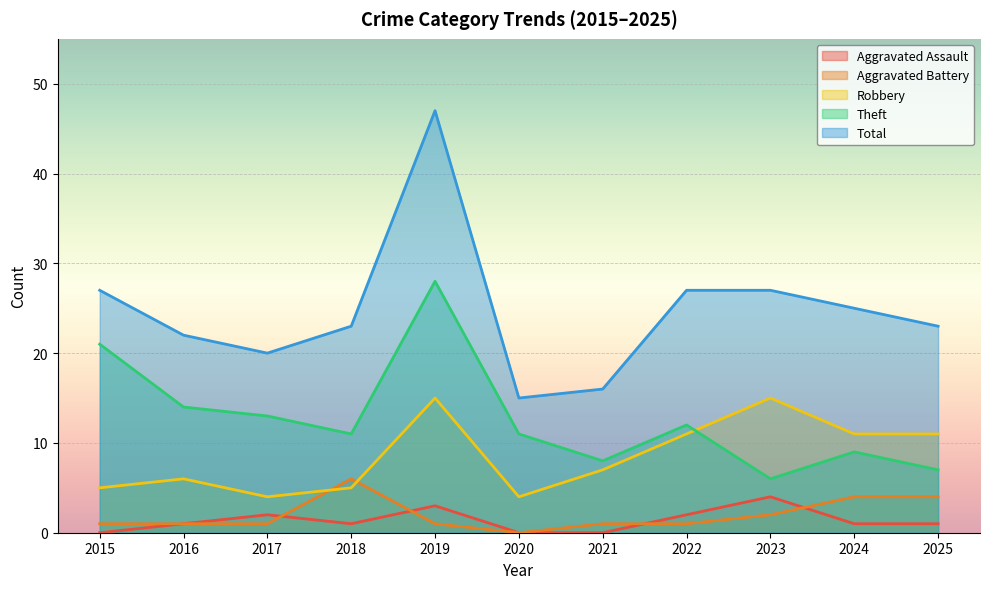

Which series ends up on top after the final intersection of Aggravated Battery and Aggravated Assault?

Aggravated Battery